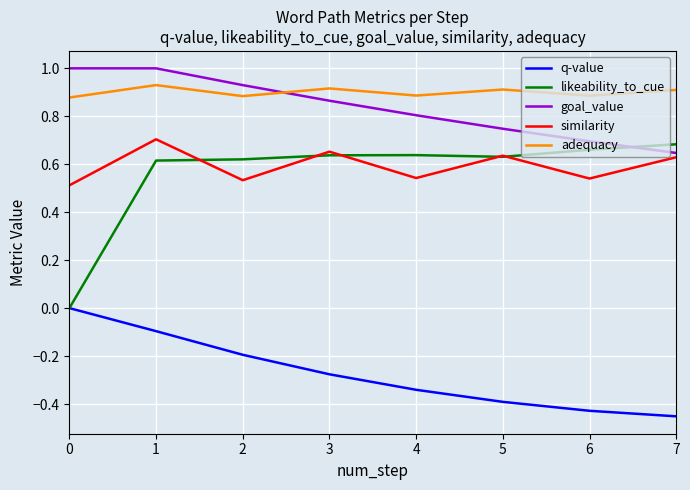

What are all the series names shown in the legend?

q-value, likeability_to_cue, goal_value, similarity, adequacy